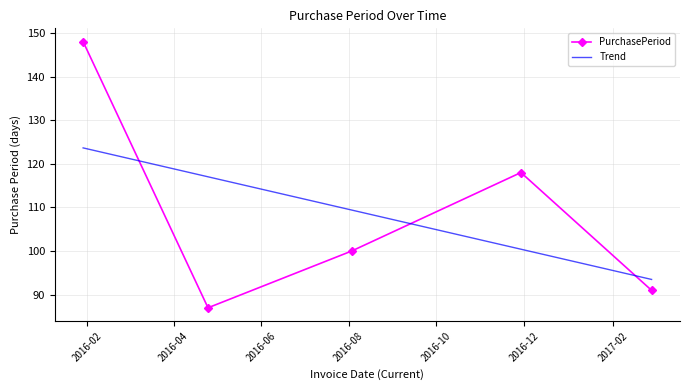

What is the average value?

109